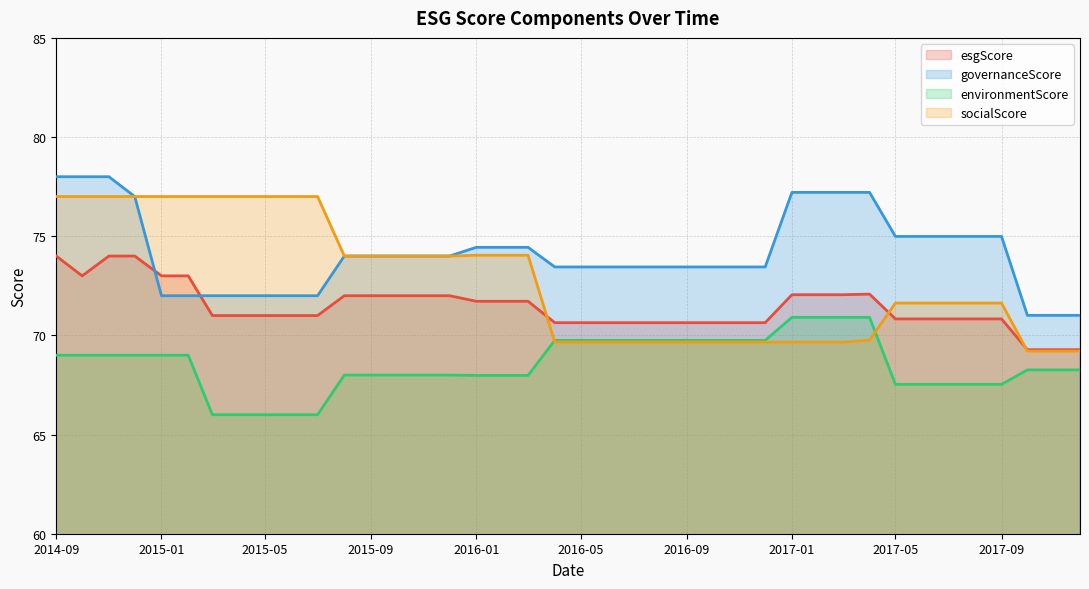

What is the greatest value displayed?

78.0